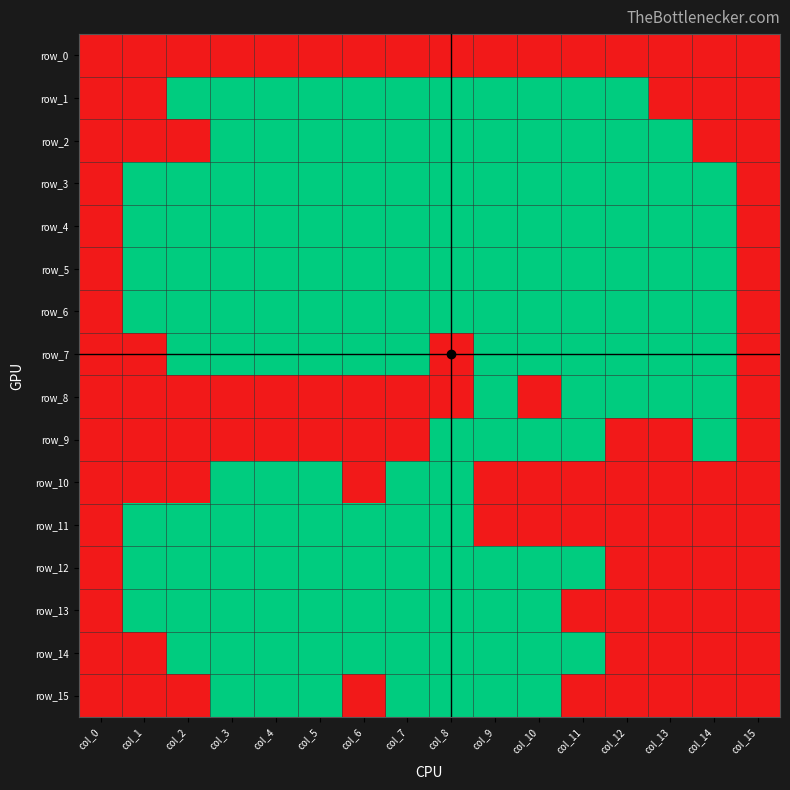

Reading left to right, what are all the values shown in this chart?

row_0: col_0=0	col_1=0	col_2=0	col_3=0	col_4=0	col_5=0	col_6=0	col_7=0	col_8=0	col_9=0	col_10=0	col_11=0	col_12=0	col_13=0	col_14=0	col_15=0
row_1: col_0=0	col_1=0	col_2=1	col_3=1	col_4=1	col_5=1	col_6=1	col_7=1	col_8=1	col_9=1	col_10=1	col_11=1	col_12=1	col_13=0	col_14=0	col_15=0
row_2: col_0=0	col_1=0	col_2=0	col_3=1	col_4=1	col_5=1	col_6=1	col_7=1	col_8=1	col_9=1	col_10=1	col_11=1	col_12=1	col_13=1	col_14=0	col_15=0
row_3: col_0=0	col_1=1	col_2=1	col_3=1	col_4=1	col_5=1	col_6=1	col_7=1	col_8=1	col_9=1	col_10=1	col_11=1	col_12=1	col_13=1	col_14=1	col_15=0
row_4: col_0=0	col_1=1	col_2=1	col_3=1	col_4=1	col_5=1	col_6=1	col_7=1	col_8=1	col_9=1	col_10=1	col_11=1	col_12=1	col_13=1	col_14=1	col_15=0
row_5: col_0=0	col_1=1	col_2=1	col_3=1	col_4=1	col_5=1	col_6=1	col_7=1	col_8=1	col_9=1	col_10=1	col_11=1	col_12=1	col_13=1	col_14=1	col_15=0
row_6: col_0=0	col_1=1	col_2=1	col_3=1	col_4=1	col_5=1	col_6=1	col_7=1	col_8=1	col_9=1	col_10=1	col_11=1	col_12=1	col_13=1	col_14=1	col_15=0
row_7: col_0=0	col_1=0	col_2=1	col_3=1	col_4=1	col_5=1	col_6=1	col_7=1	col_8=0	col_9=1	col_10=1	col_11=1	col_12=1	col_13=1	col_14=1	col_15=0
row_8: col_0=0	col_1=0	col_2=0	col_3=0	col_4=0	col_5=0	col_6=0	col_7=0	col_8=0	col_9=1	col_10=0	col_11=1	col_12=1	col_13=1	col_14=1	col_15=0
row_9: col_0=0	col_1=0	col_2=0	col_3=0	col_4=0	col_5=0	col_6=0	col_7=0	col_8=1	col_9=1	col_10=1	col_11=1	col_12=0	col_13=0	col_14=1	col_15=0
row_10: col_0=0	col_1=0	col_2=0	col_3=1	col_4=1	col_5=1	col_6=0	col_7=1	col_8=1	col_9=0	col_10=0	col_11=0	col_12=0	col_13=0	col_14=0	col_15=0
row_11: col_0=0	col_1=1	col_2=1	col_3=1	col_4=1	col_5=1	col_6=1	col_7=1	col_8=1	col_9=0	col_10=0	col_11=0	col_12=0	col_13=0	col_14=0	col_15=0
row_12: col_0=0	col_1=1	col_2=1	col_3=1	col_4=1	col_5=1	col_6=1	col_7=1	col_8=1	col_9=1	col_10=1	col_11=1	col_12=0	col_13=0	col_14=0	col_15=0
row_13: col_0=0	col_1=1	col_2=1	col_3=1	col_4=1	col_5=1	col_6=1	col_7=1	col_8=1	col_9=1	col_10=1	col_11=0	col_12=0	col_13=0	col_14=0	col_15=0
row_14: col_0=0	col_1=0	col_2=1	col_3=1	col_4=1	col_5=1	col_6=1	col_7=1	col_8=1	col_9=1	col_10=1	col_11=1	col_12=0	col_13=0	col_14=0	col_15=0
row_15: col_0=0	col_1=0	col_2=0	col_3=1	col_4=1	col_5=1	col_6=0	col_7=1	col_8=1	col_9=1	col_10=1	col_11=0	col_12=0	col_13=0	col_14=0	col_15=0